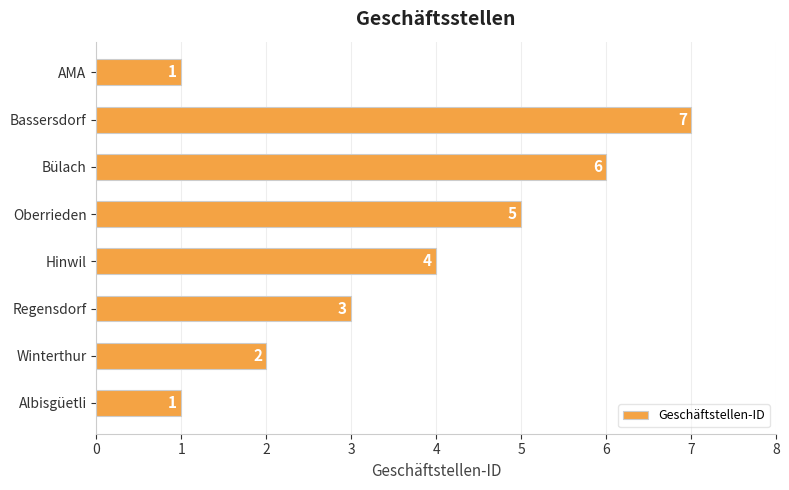

Between Bassersdorf and Oberrieden, which is larger?

Bassersdorf